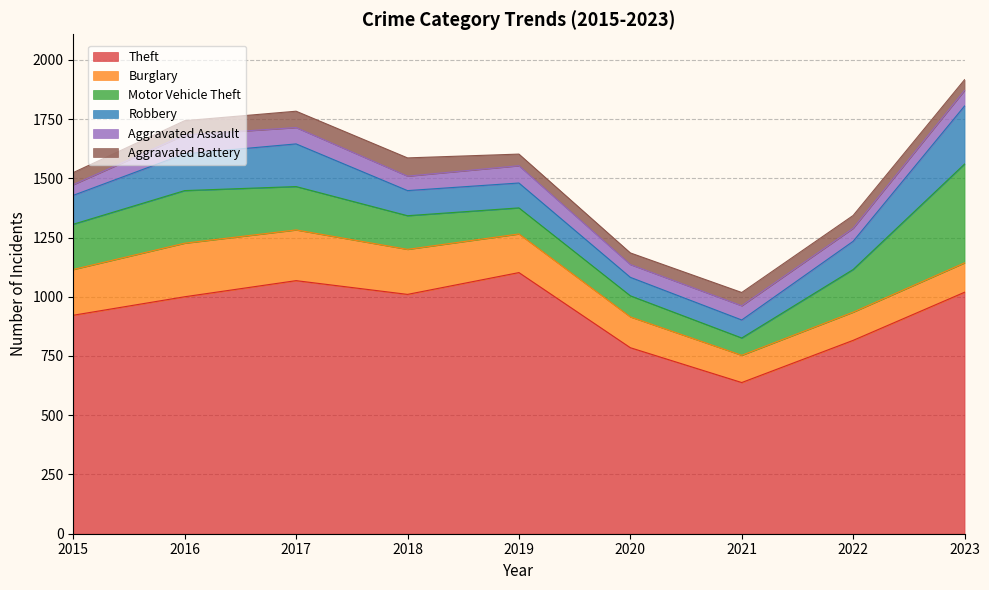

True or false: Aggravated Assault and Theft cross at least once.

False